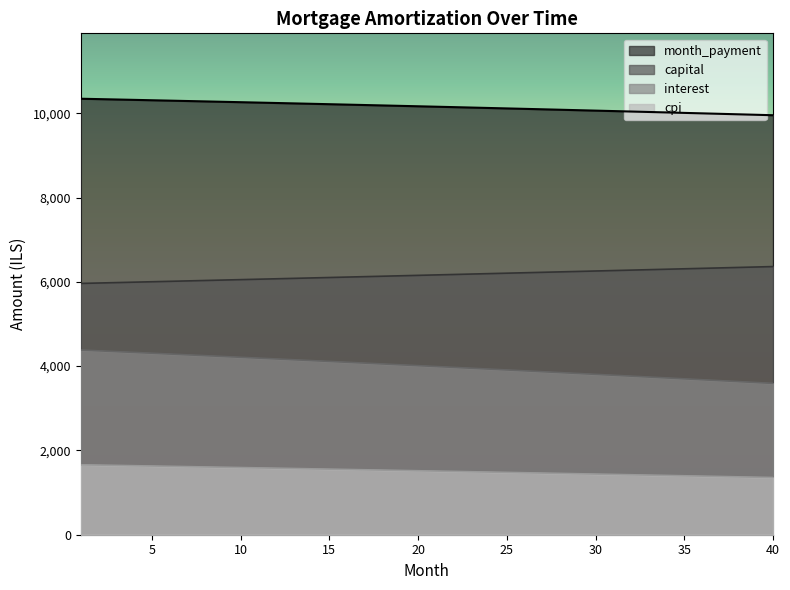

Rank the categories by capital value from lowest to highest.

1, 2, 3, 4, 5, 6, 7, 8, 9, 10, 11, 12, 13, 14, 15, 16, 17, 18, 19, 20, 21, 22, 23, 24, 25, 26, 27, 28, 29, 30, 31, 32, 33, 34, 35, 36, 37, 38, 39, 40